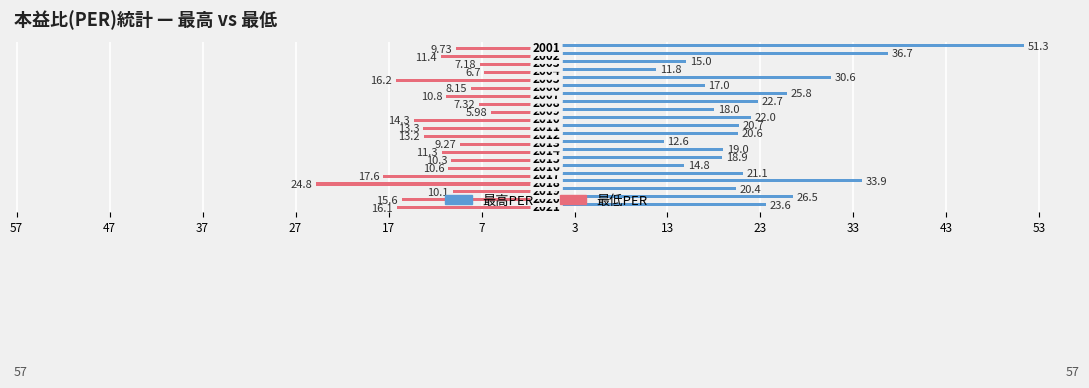

What is the difference between the maximum and minimum values in the 最低PER series?

18.8